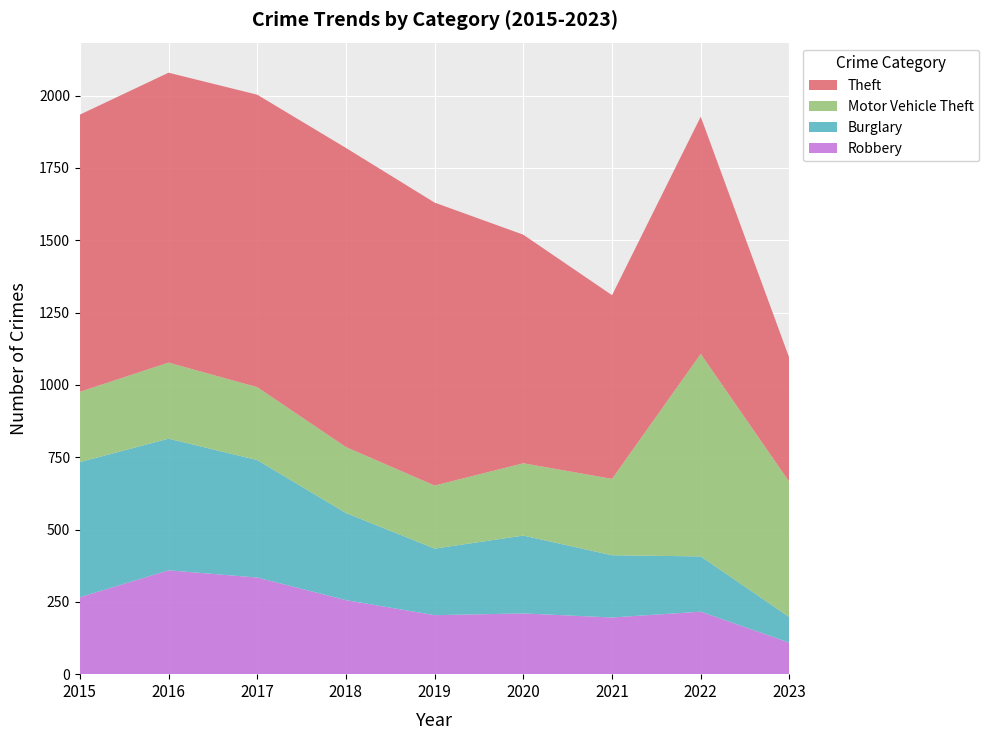

Reading left to right, transcribe all the data shown in this chart.

Theft: 2015=958	2016=1002	2017=1011	2018=1034	2019=978	2020=790	2021=635	2022=820	2023=428
Motor Vehicle Theft: 2015=243	2016=263	2017=252	2018=228	2019=218	2020=250	2021=264	2022=700	2023=467
Burglary: 2015=467	2016=455	2017=406	2018=301	2019=230	2020=269	2021=215	2022=191	2023=88
Robbery: 2015=266	2016=359	2017=334	2018=256	2019=204	2020=210	2021=196	2022=216	2023=109